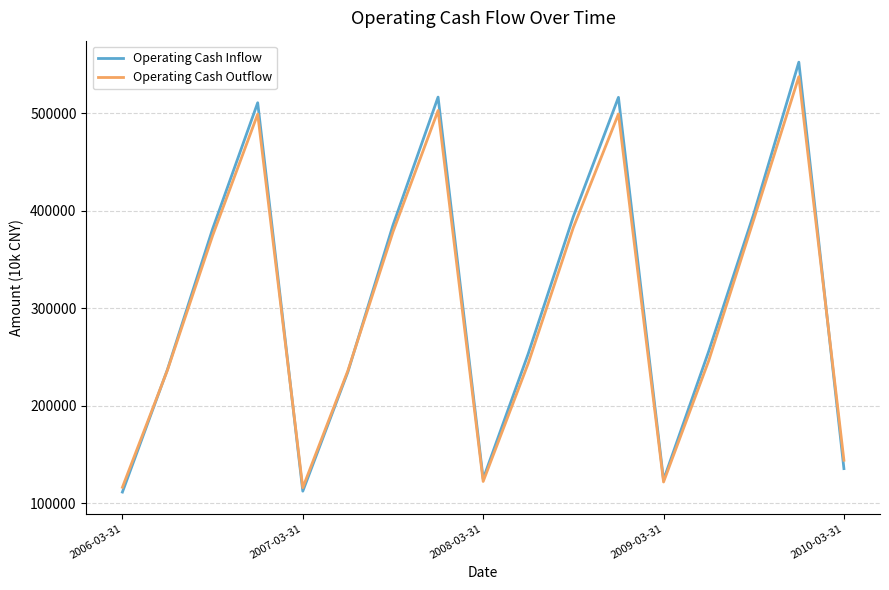

Which series has the largest range (max minus min)?

Operating Cash Inflow